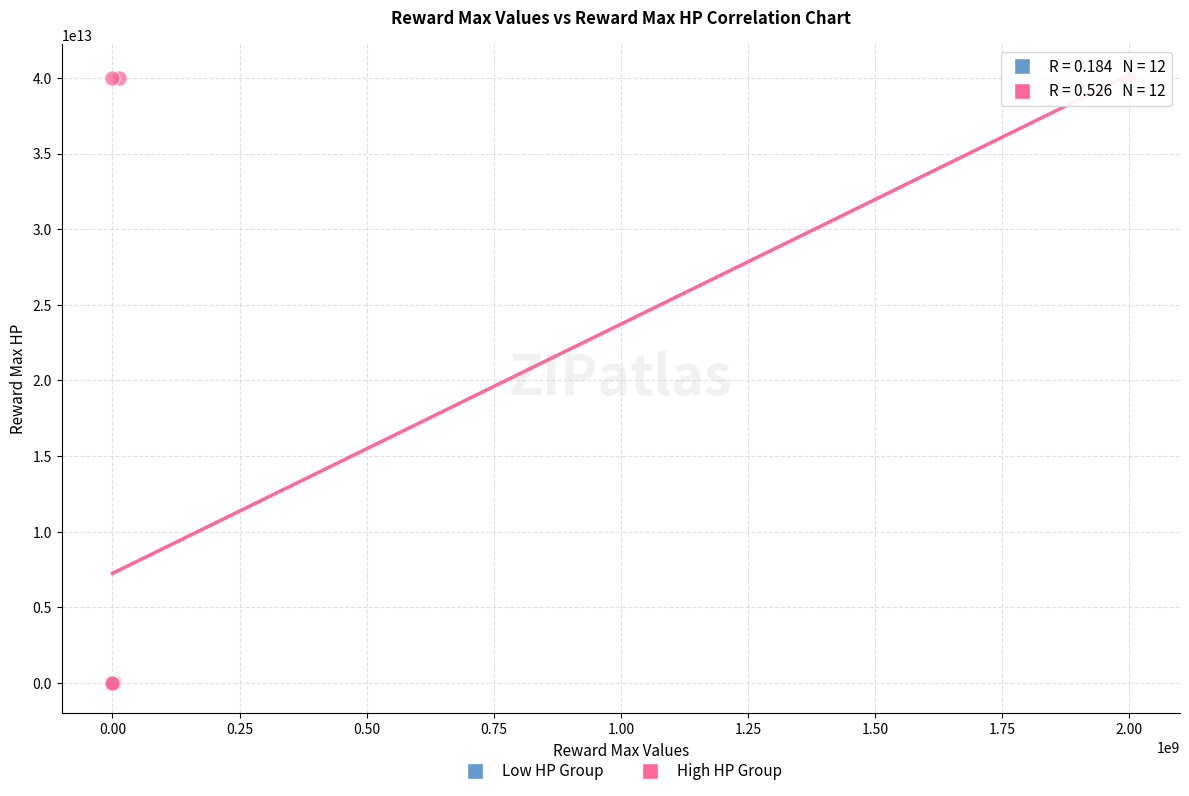

Which series has the largest Y range (max minus min)?

High HP Group